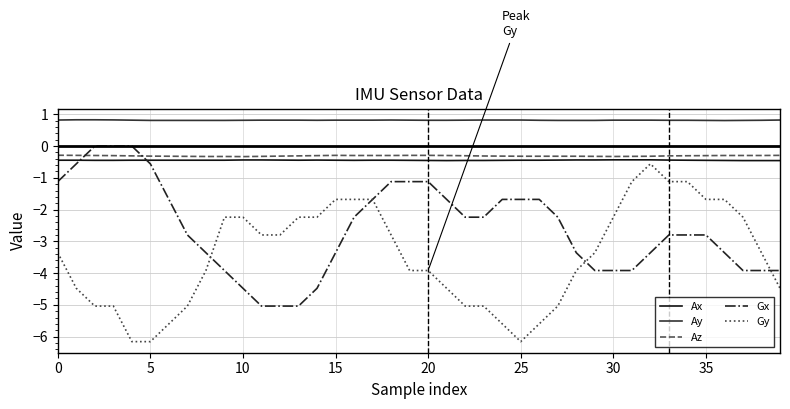

The value of Gy at 30 is -9.6. True or false?

False